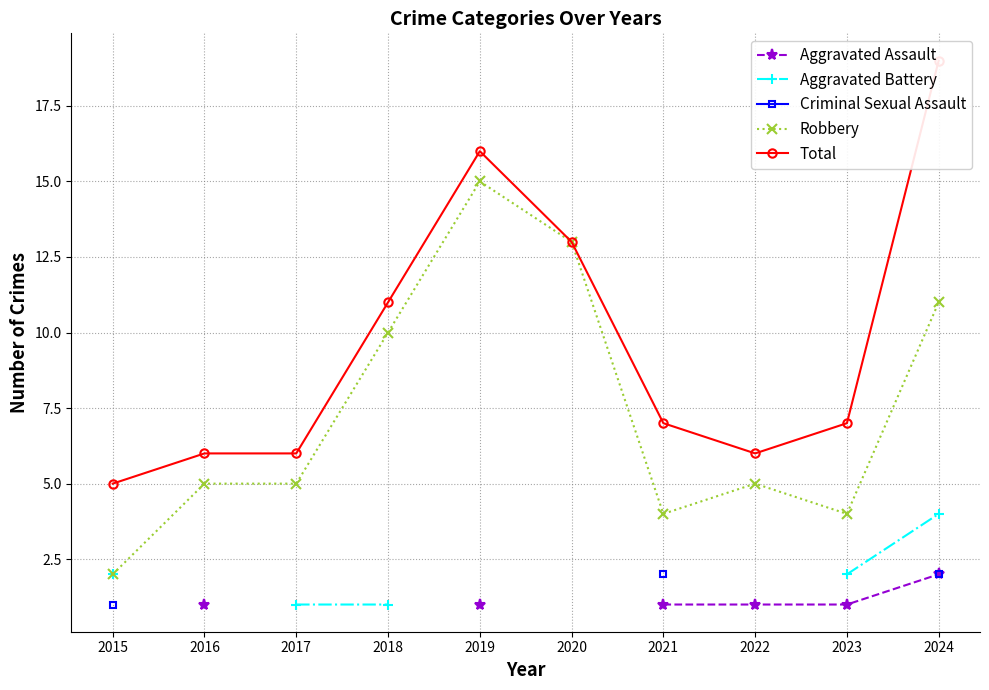

Which category has the lowest value in the Aggravated Battery series?

2017